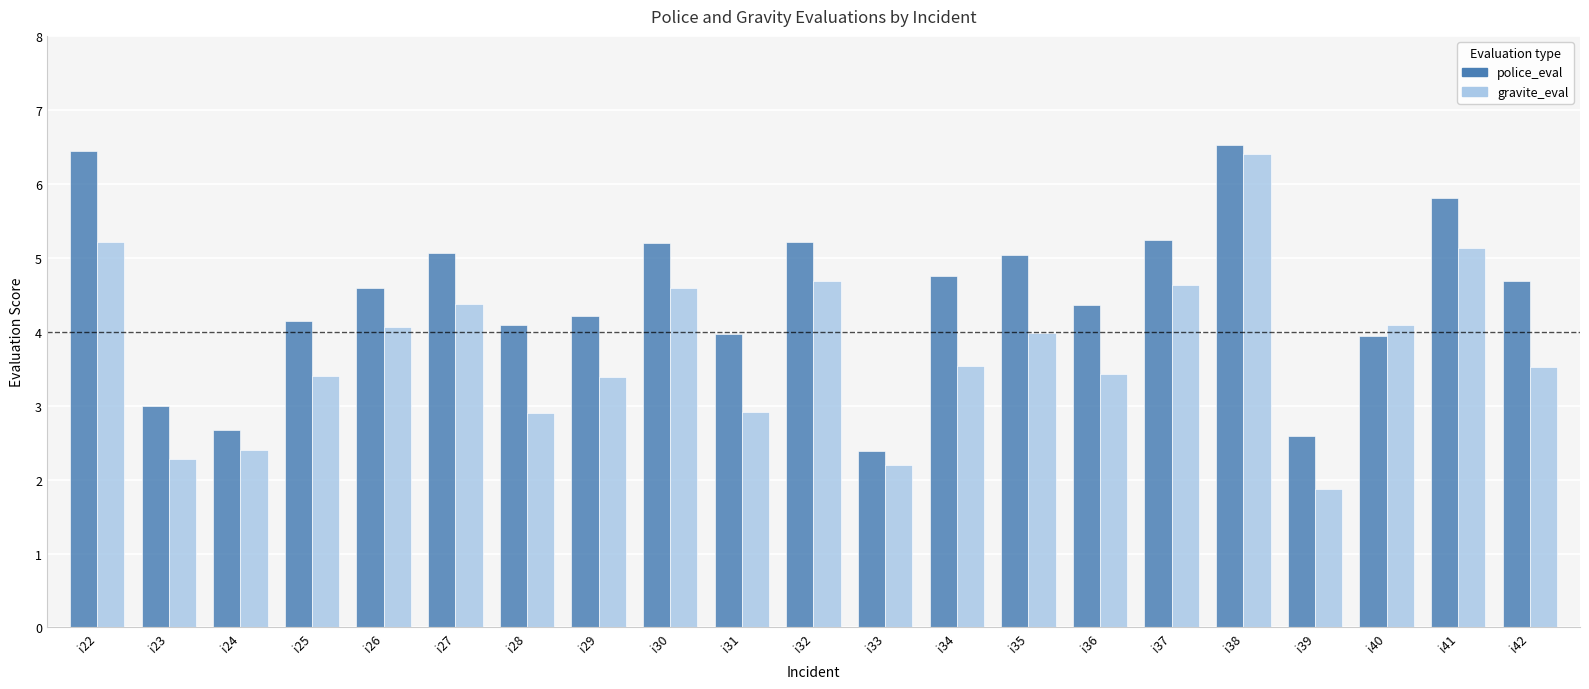

What is the highest value of the gravite_eval series?

6.4